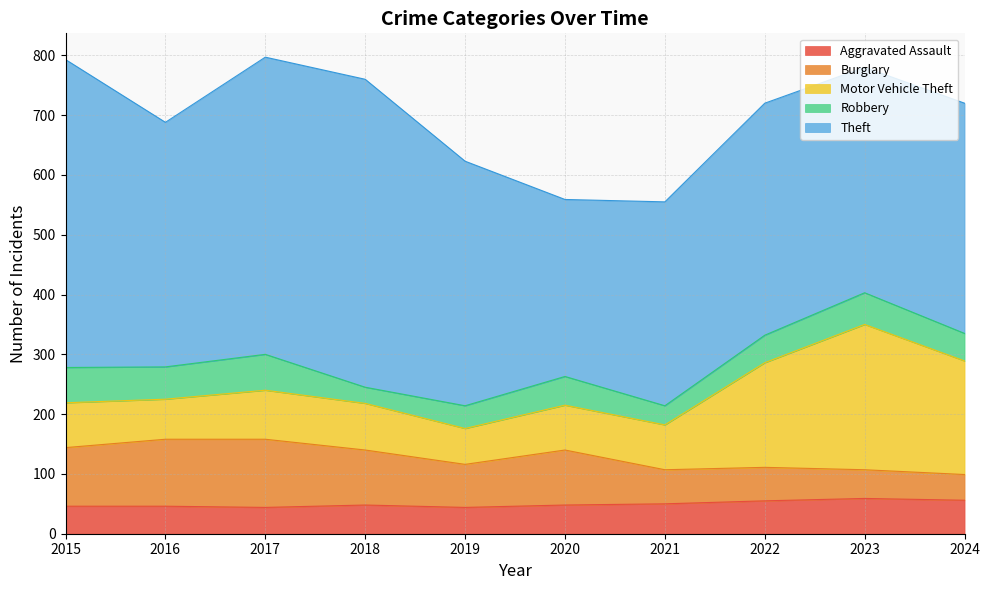

Where is the first local maximum for Theft?

2018